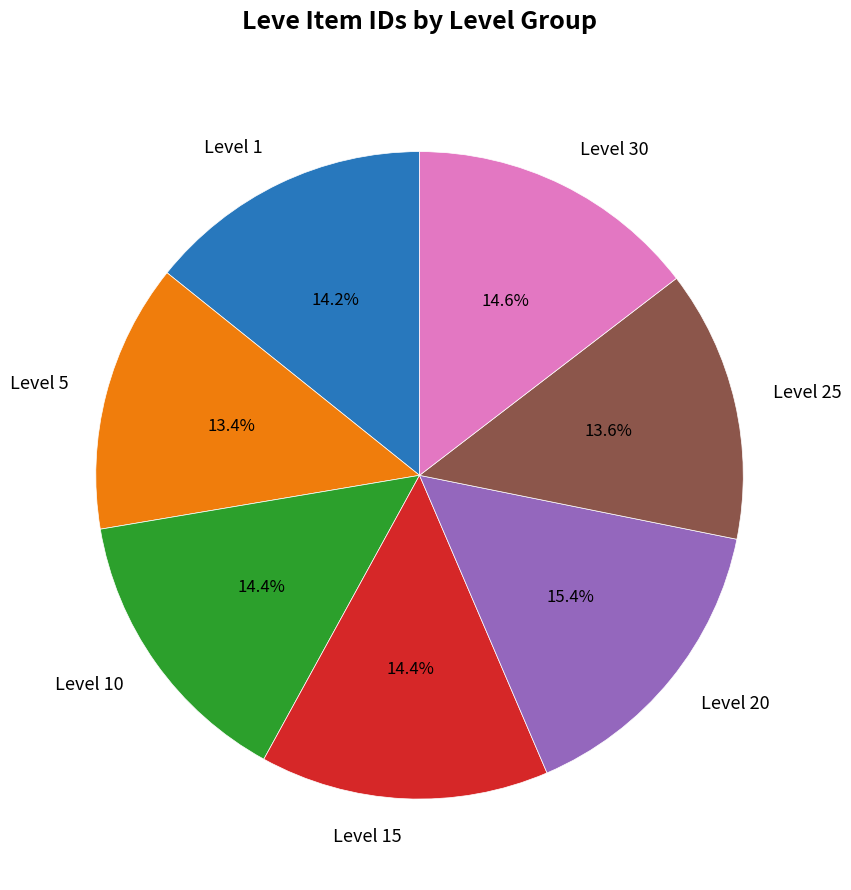

Approximately how many times larger is the value at Level 5 compared to Level 1?

0.9